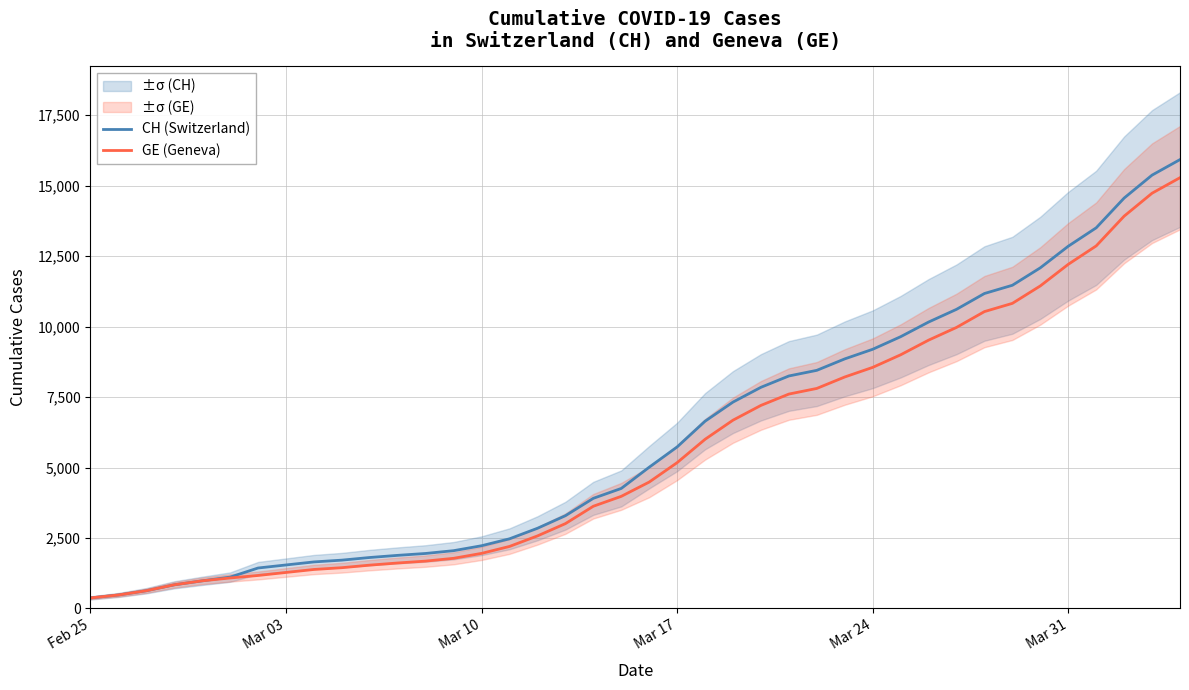

How many series are shown in this chart?

2